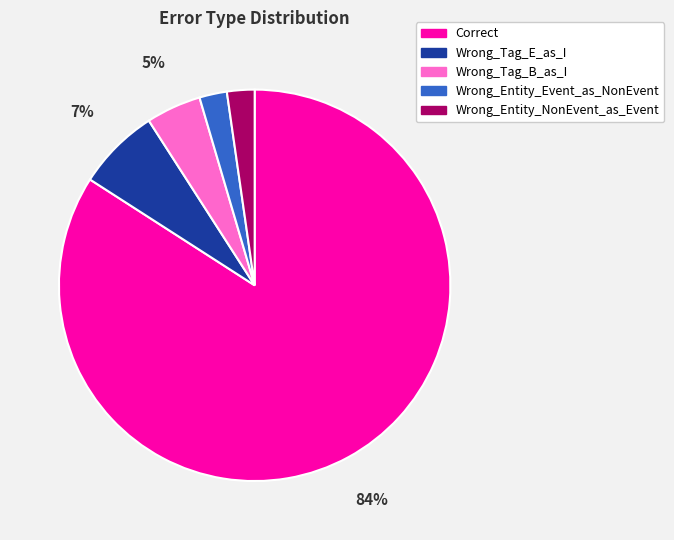

True or false: Correct accounts for 84% of the total.

True